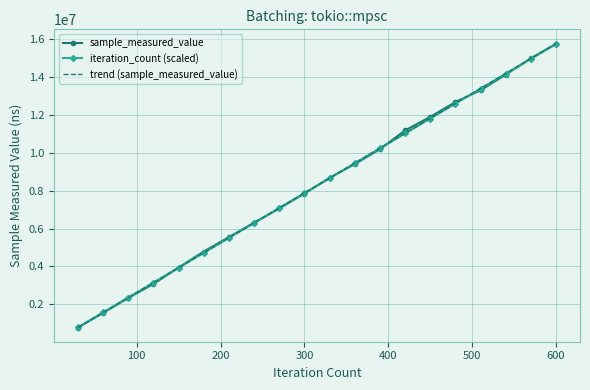

What is the greatest value displayed?

15757222.0